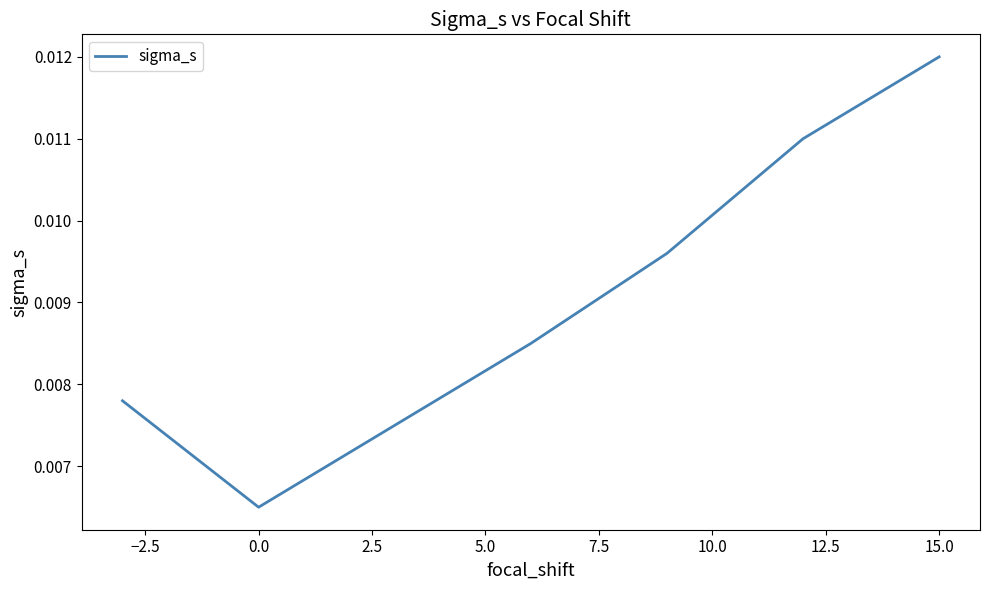

True or false: the data has more than 2 interior local peaks.

False